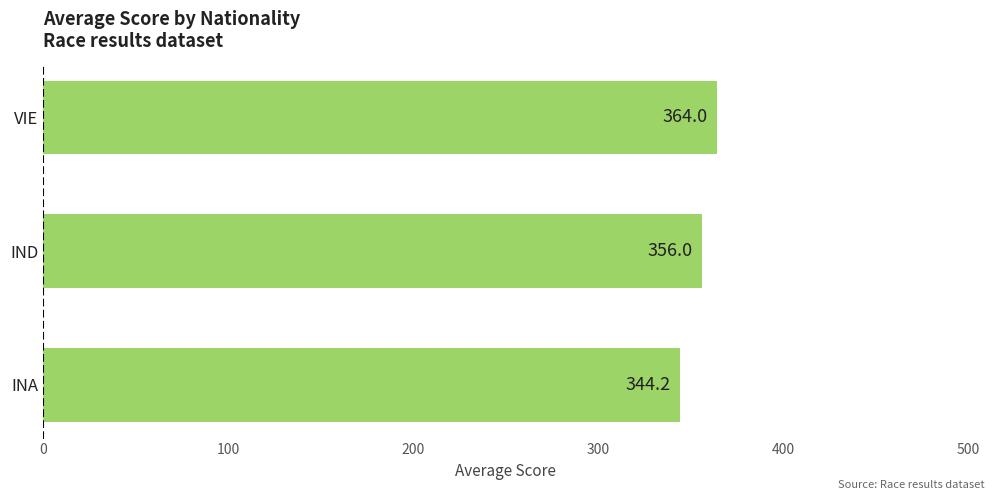

How many bars are there in total?

3